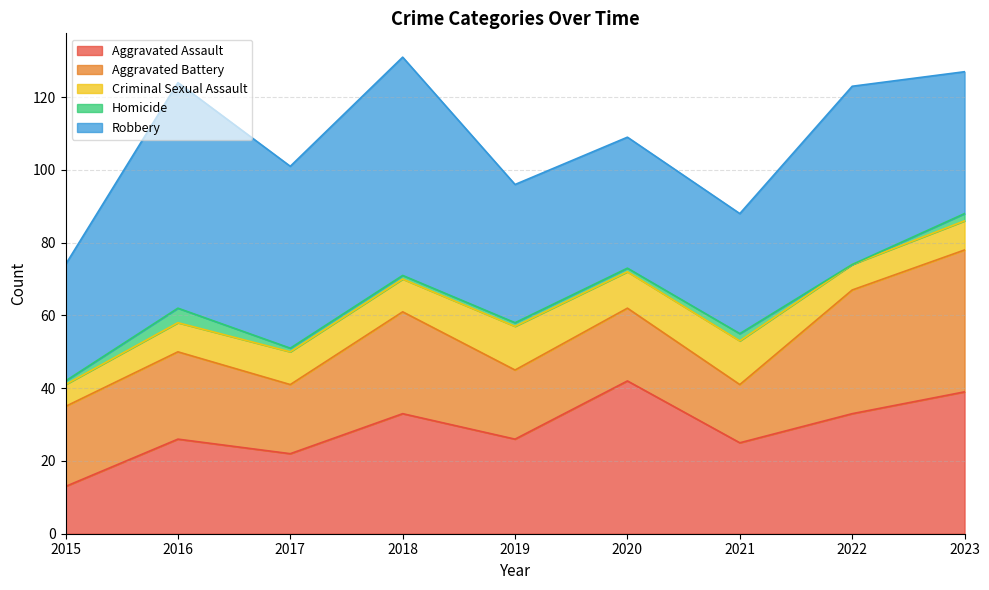

List the labels in order of Aggravated Battery value, largest first.

2023, 2022, 2018, 2016, 2015, 2020, 2017, 2019, 2021